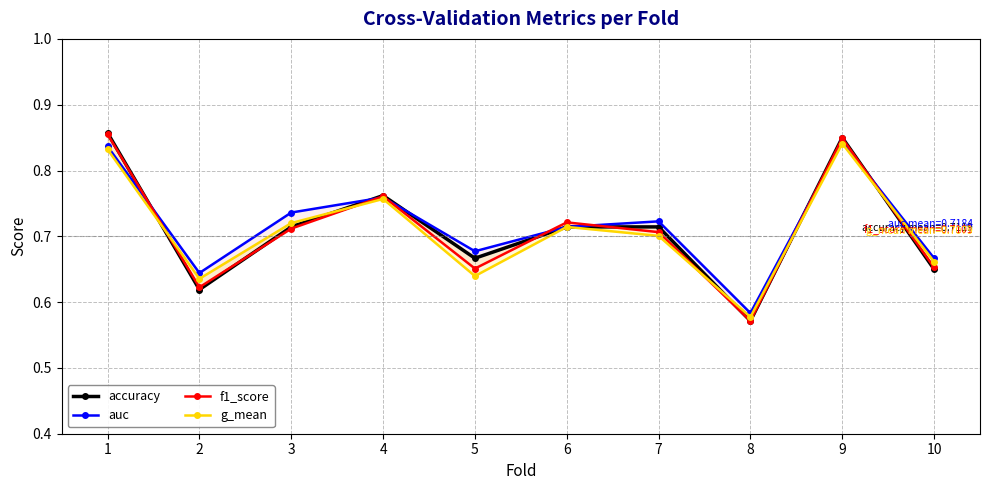

What is the total value across all series at 9?

3.4